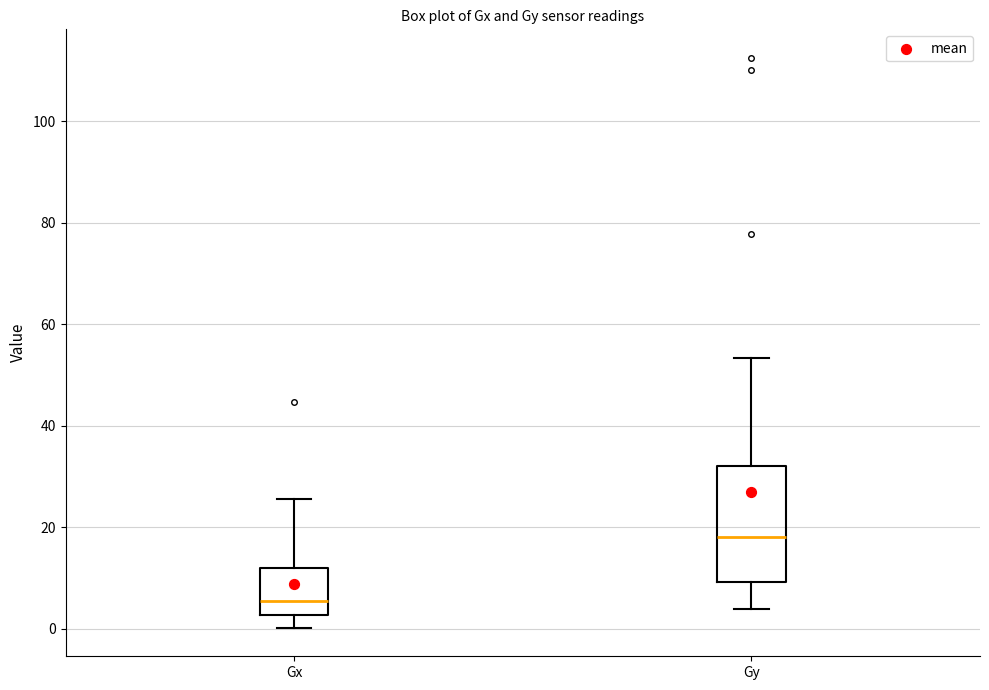

Reading left to right, read every box against the y-axis: the position of its median line, the range the box covers, and the ends of its whiskers. The values are not printed on the chart, so give them approximately, as read against the axis.

Gx: median 6, box 2 to 12, whiskers 0 to 26
Gy: median 18, box 10 to 32, whiskers 4 to 54